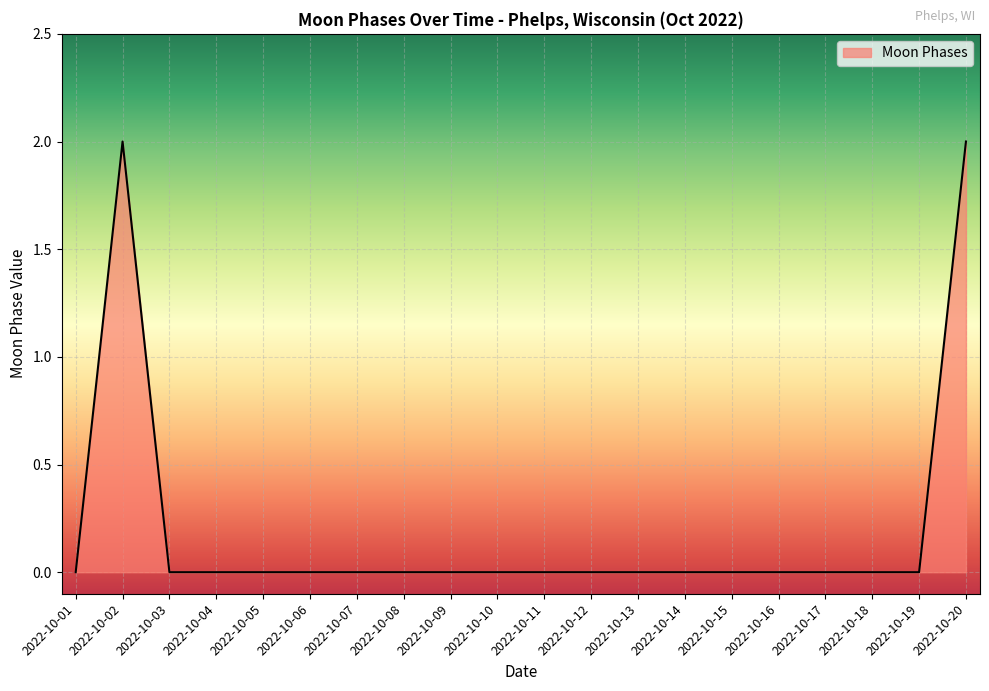

The value at 2022-10-06 is 0. True or false?

True